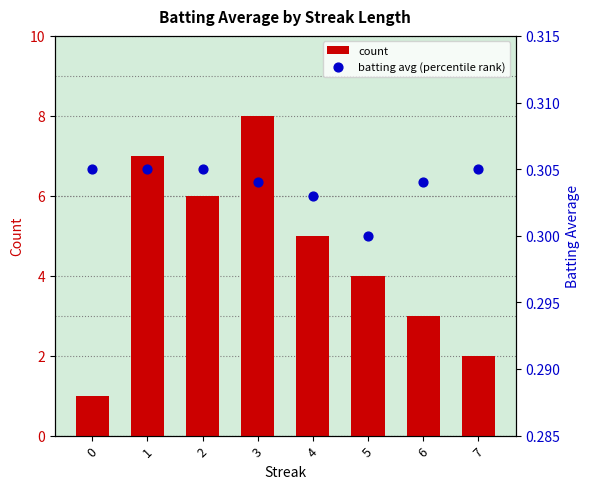

Which series reaches the minimum Y coordinate?

batting avg (percentile rank)